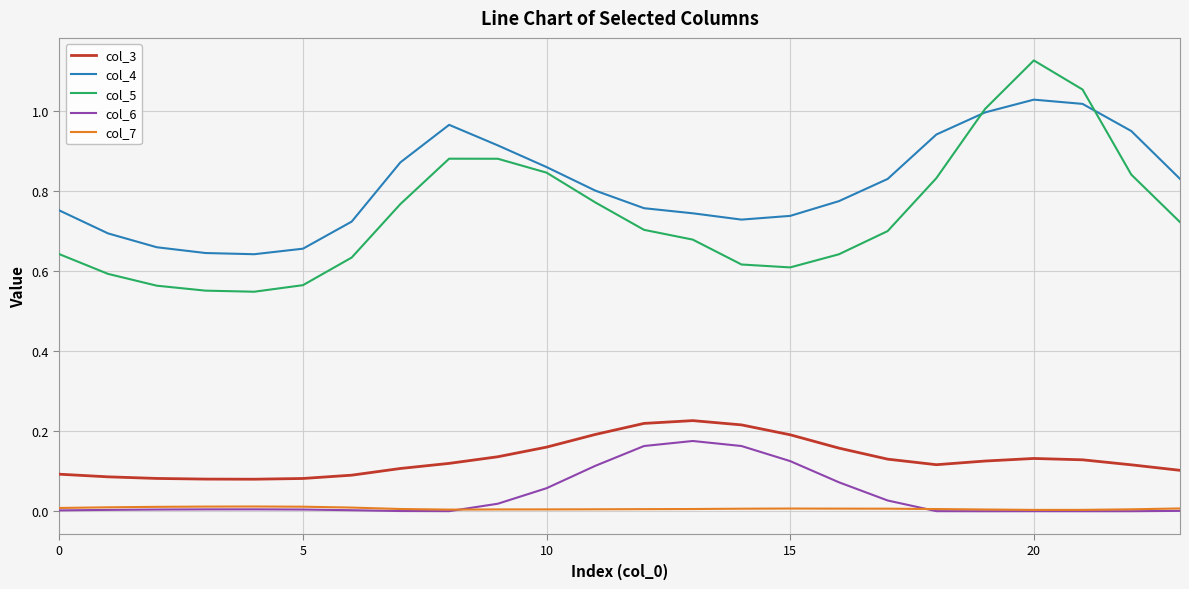

Which series has the widest spread of values?

col_5